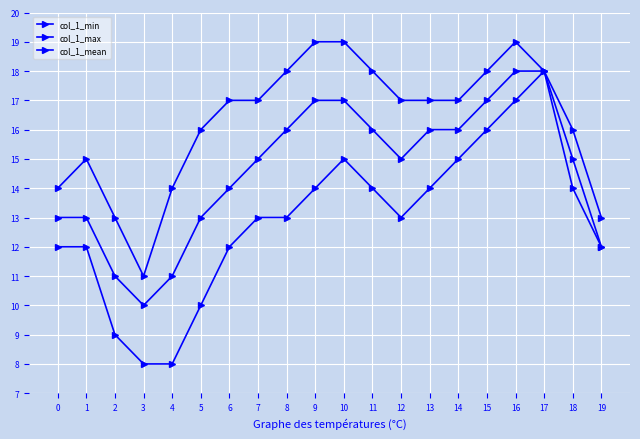

The col_1_mean series shows 15 at 2. True or false?

False